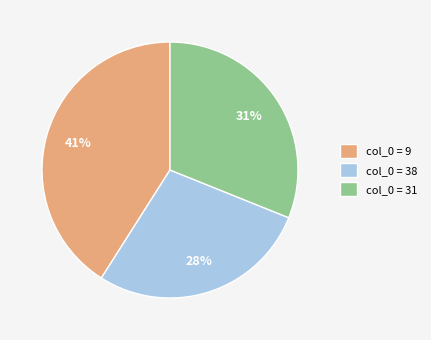

Approximately how many times larger is the value at col_0 = 9 compared to col_0 = 31?

1.3